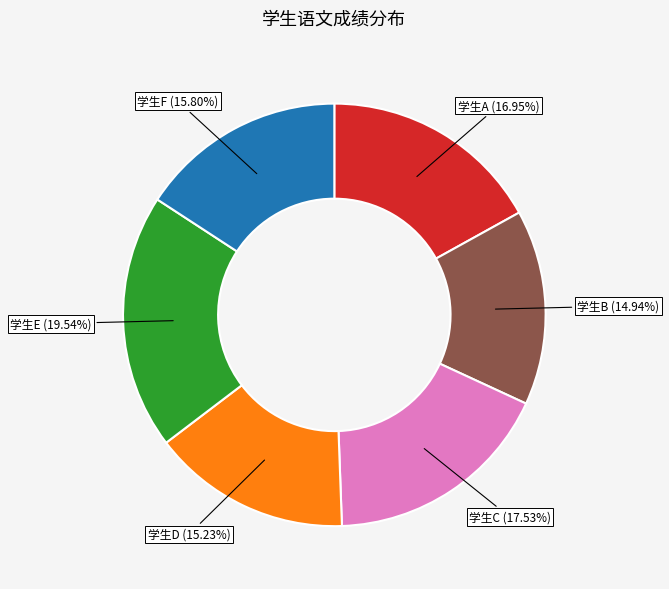

Between 学生C and 学生A, which is larger?

学生C